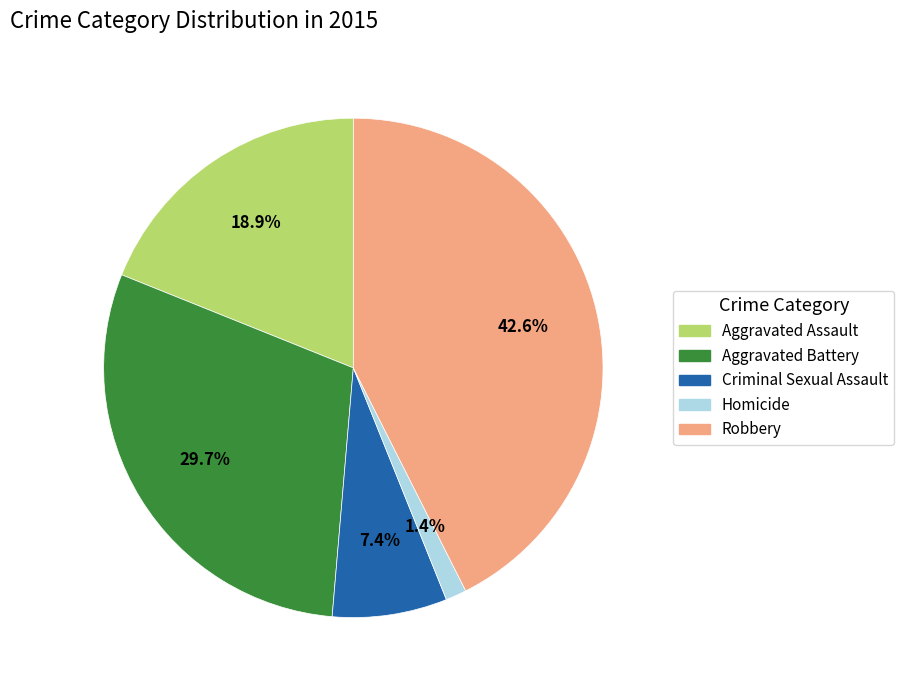

How many slices are in this pie chart?

5